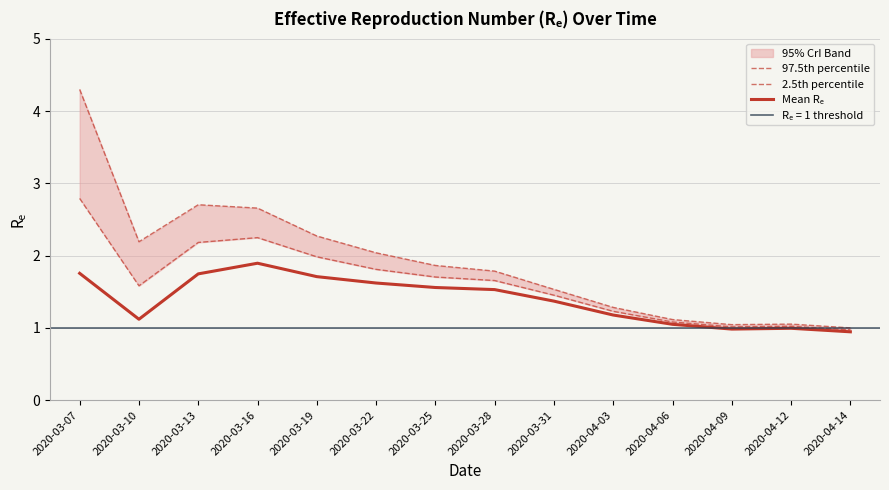

At which category is the sum across all series the highest?

2020-03-07